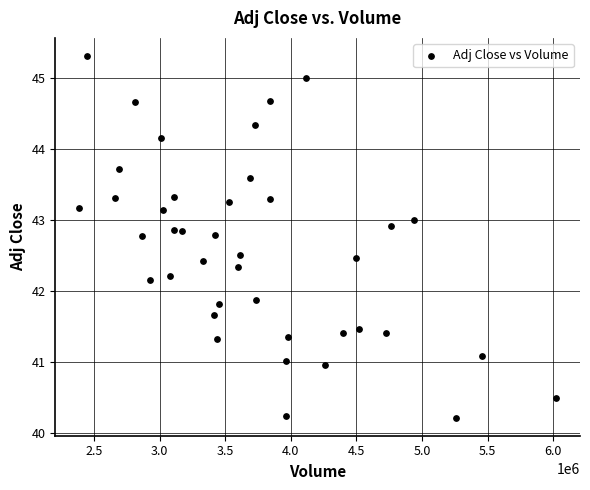

What is the range of Y values (max minus min)?

5.1